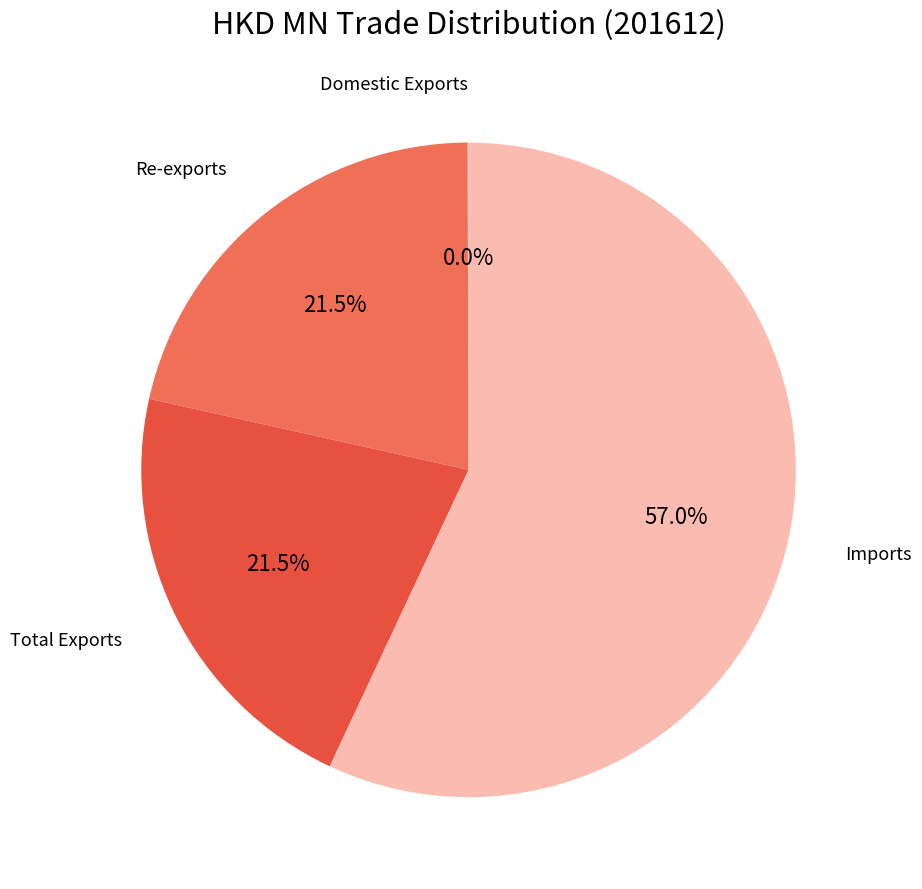

Which slice is the largest?

Imports